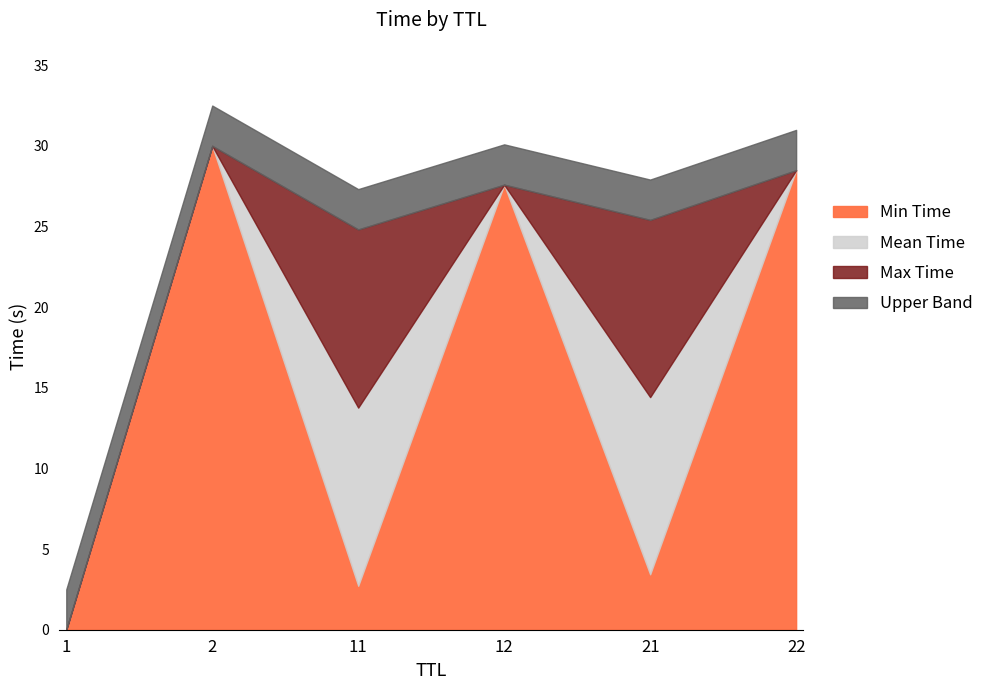

In Time_min, how many points are higher than both neighbors (excluding endpoints)?

2